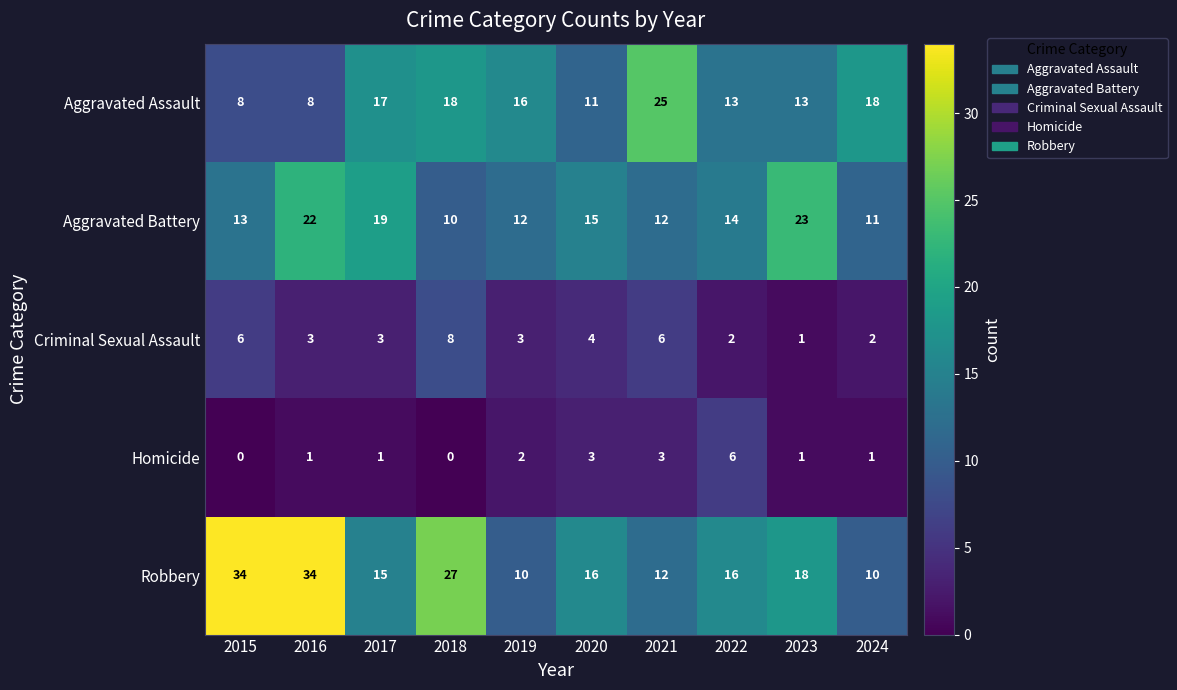

At how many categories does at least one series exceed 14?

10